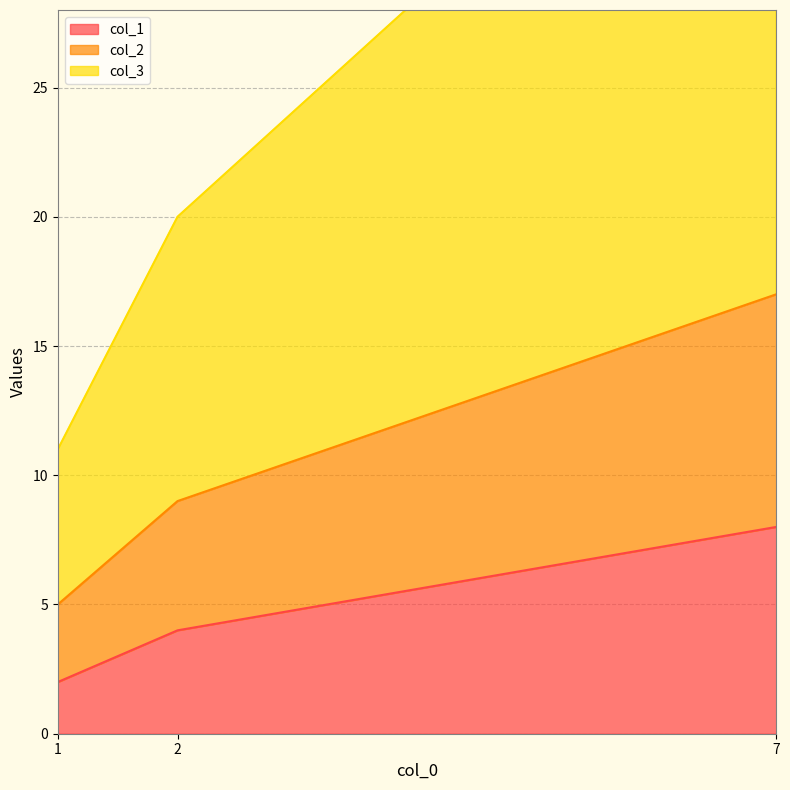

What value does the col_2 series have at 2, to the nearest 5?

10